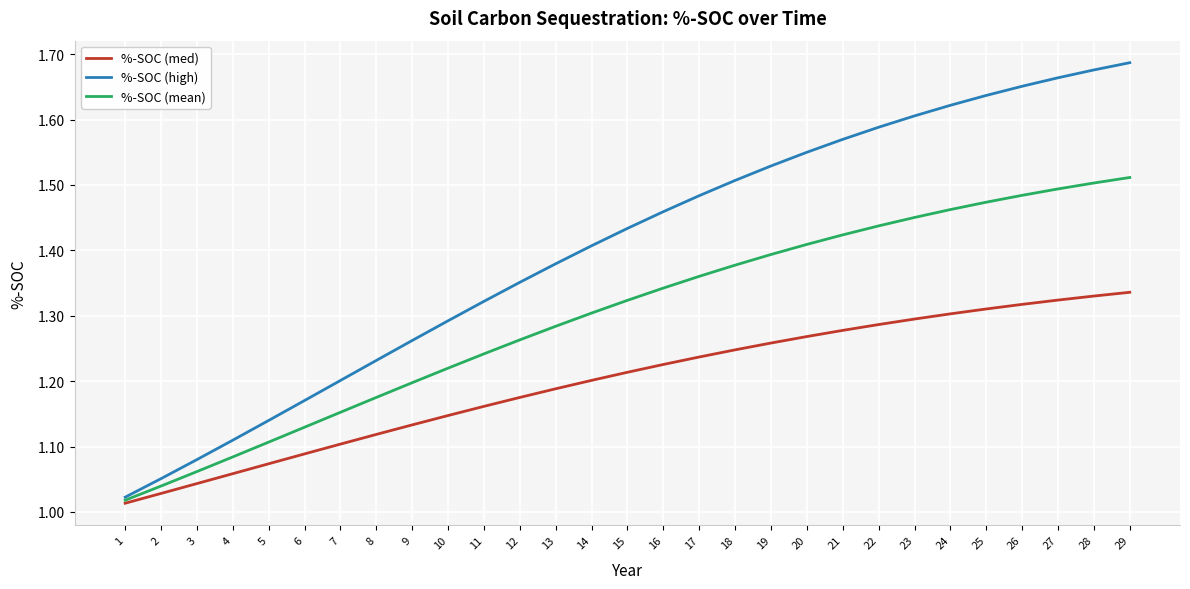

At 8, list the series in order from smallest to largest.

%-SOC (med), %-SOC (mean), %-SOC (high)